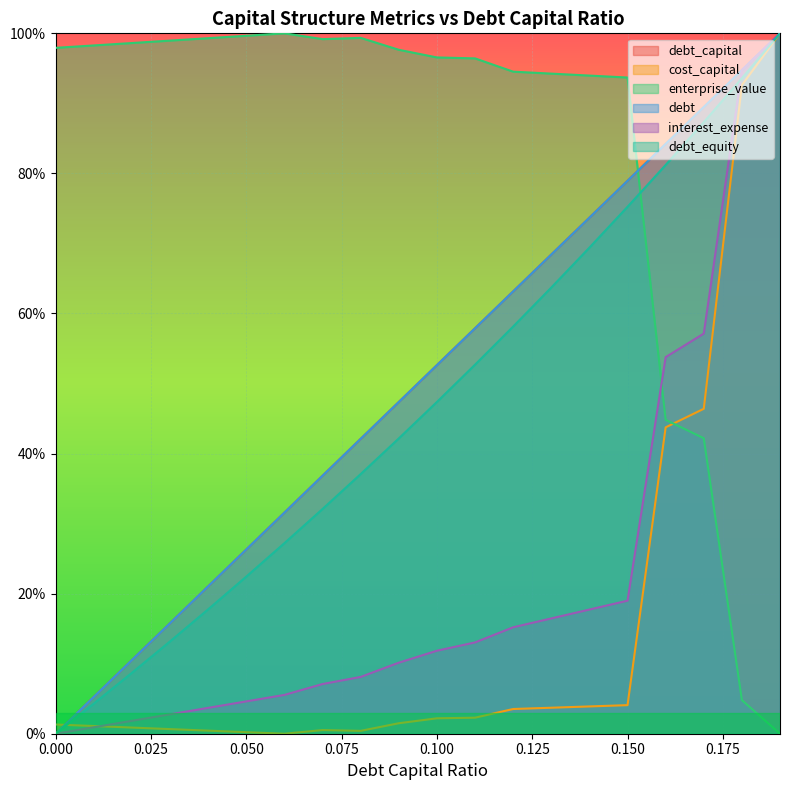

At how many categories does at least one series exceed 0?

20